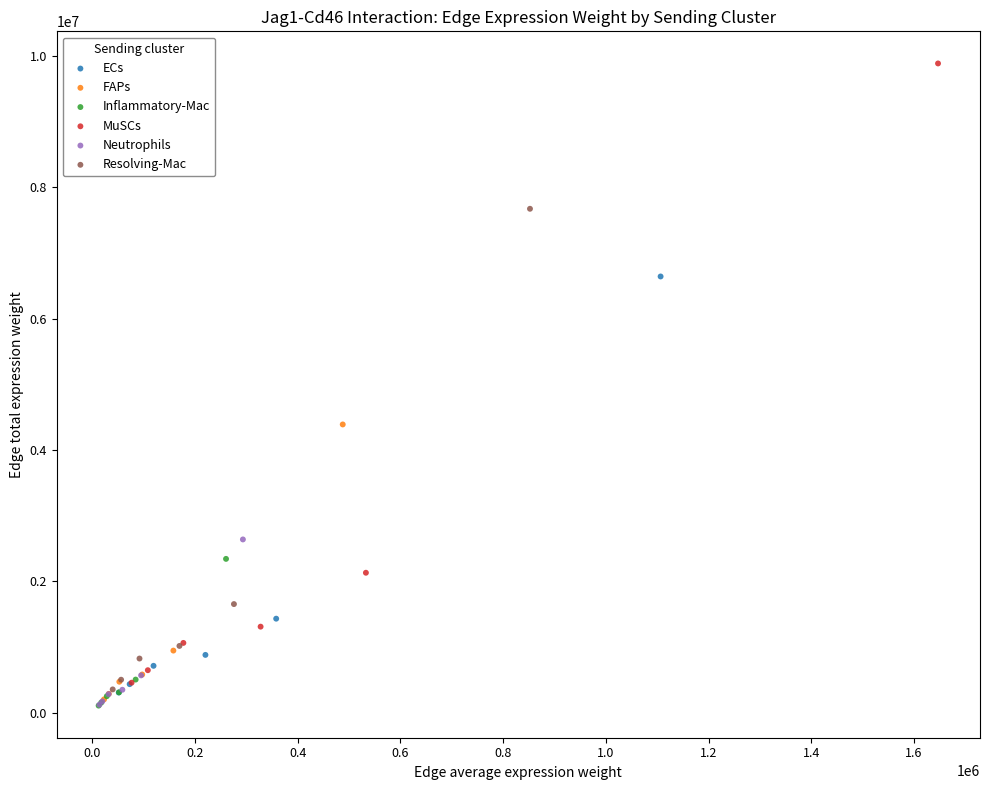

What are all the series names shown in the legend?

ECs, FAPs, Inflammatory-Mac, MuSCs, Neutrophils, Resolving-Mac